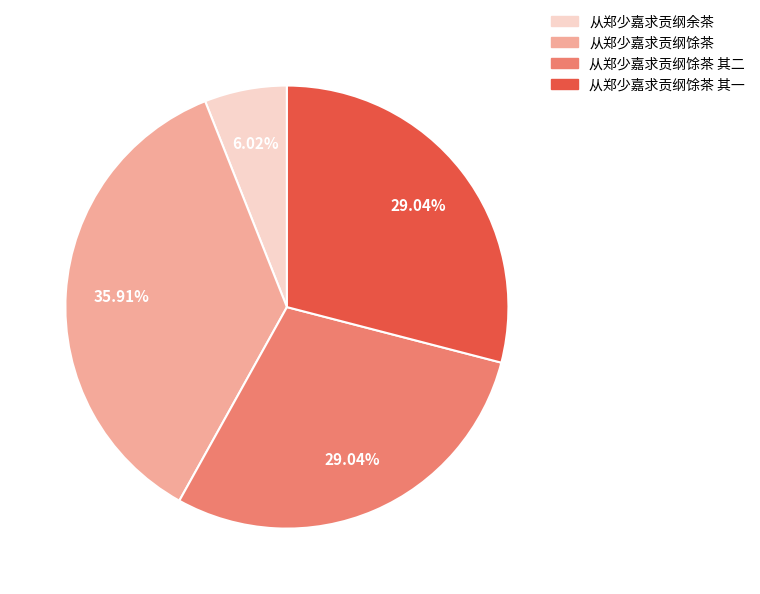

Does any single category account for the majority?

No